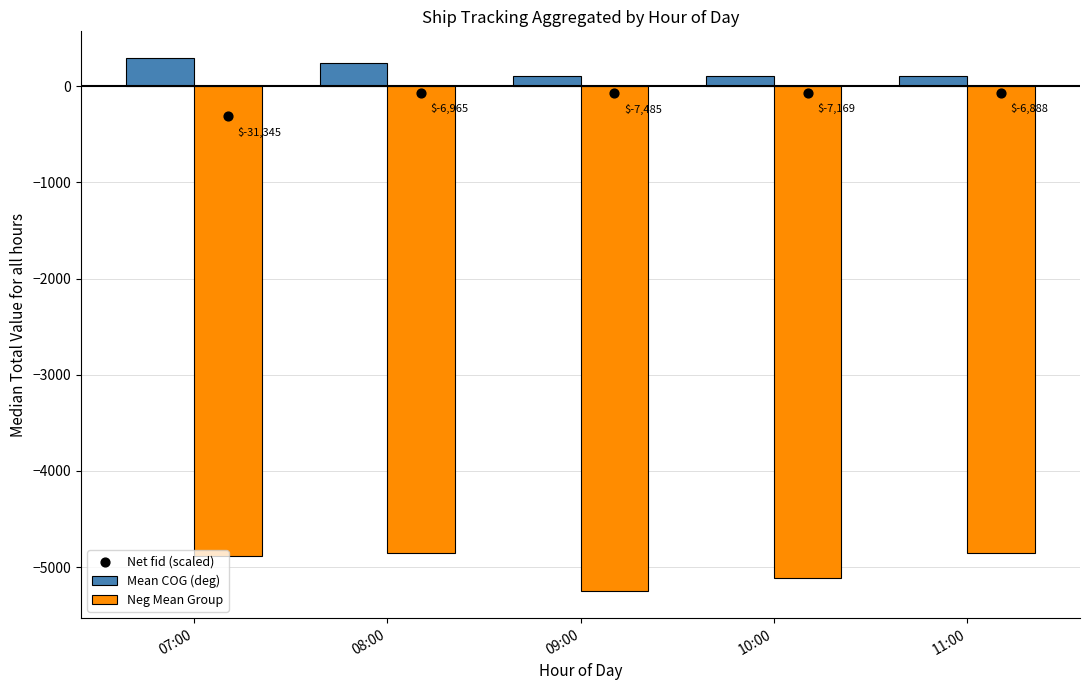

What are all the series names shown in the legend?

Mean COG (deg), Neg Mean Group, Net fid (scaled)